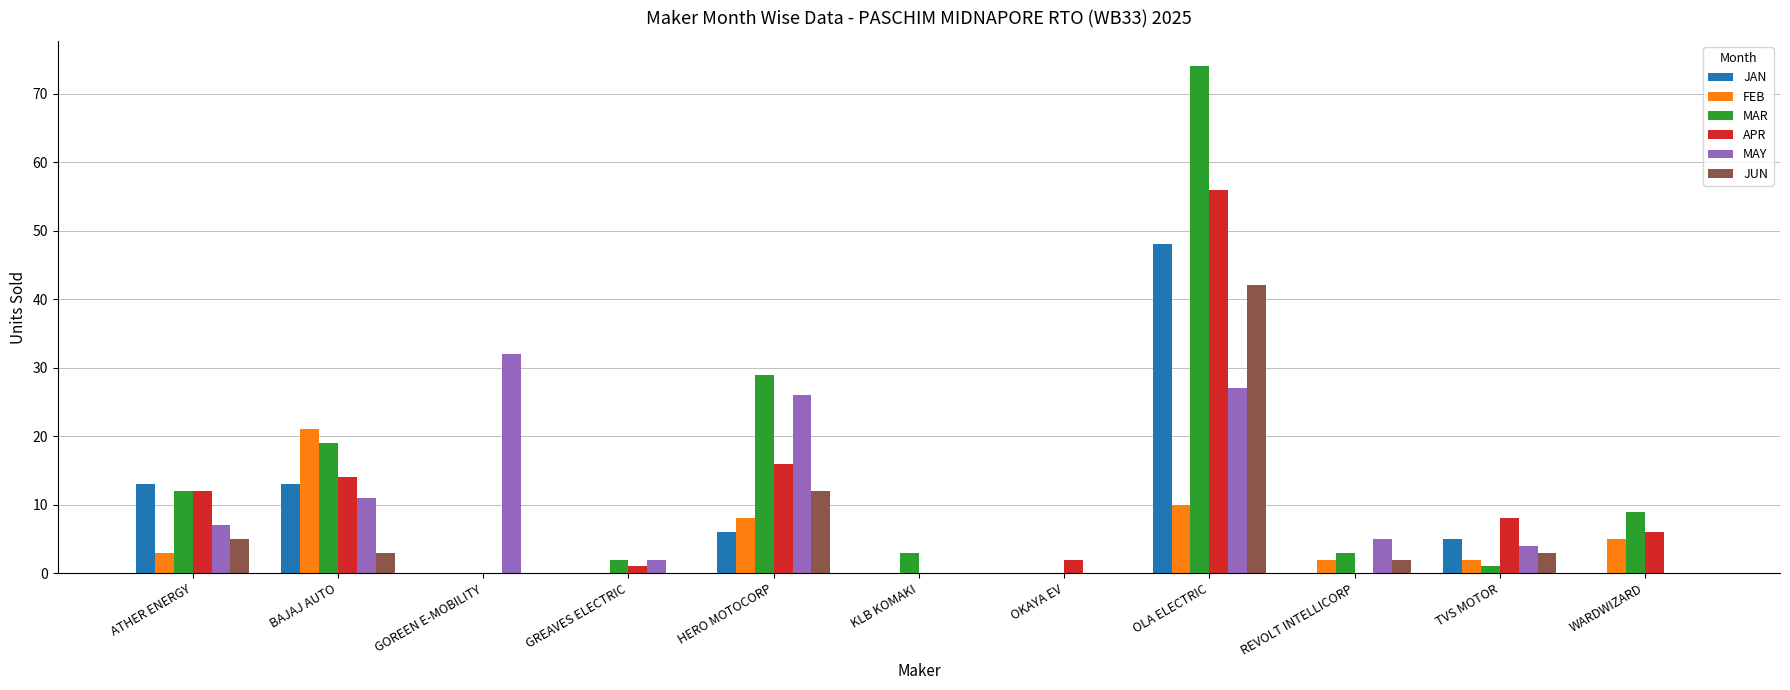

Which category has the highest value across all series?

OLA ELECTRIC